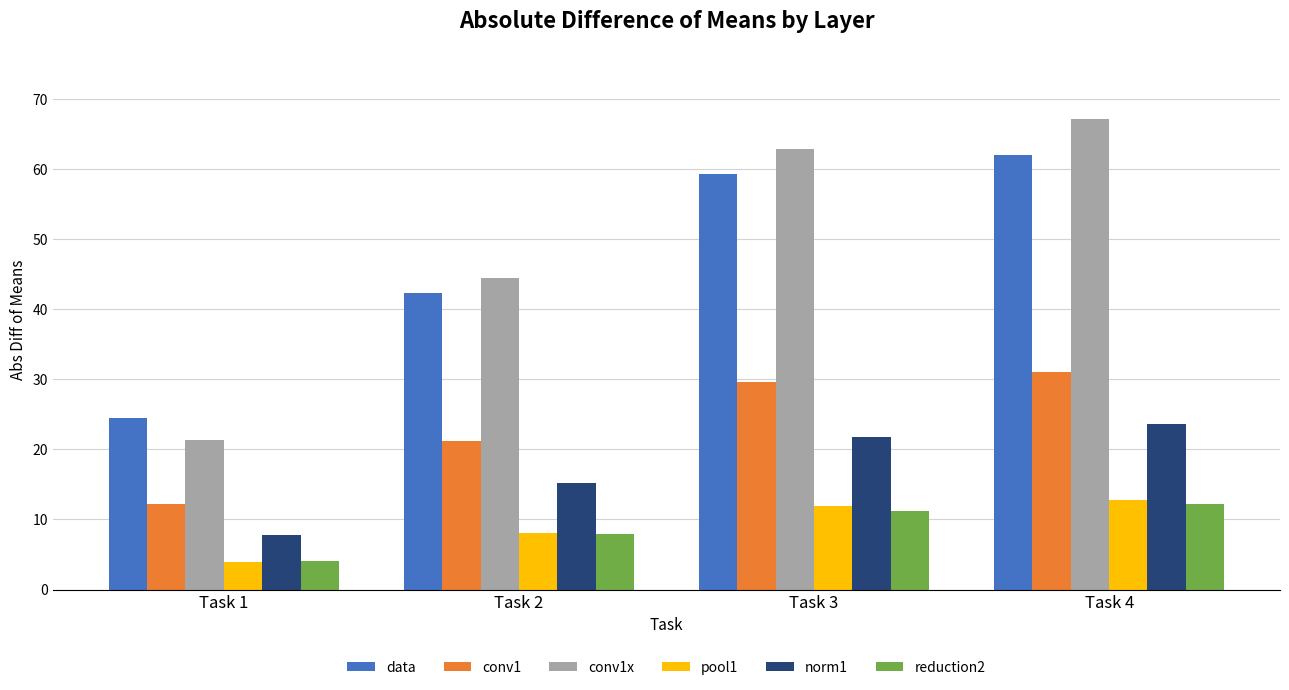

At which category is the sum across all series the highest?

Task 4